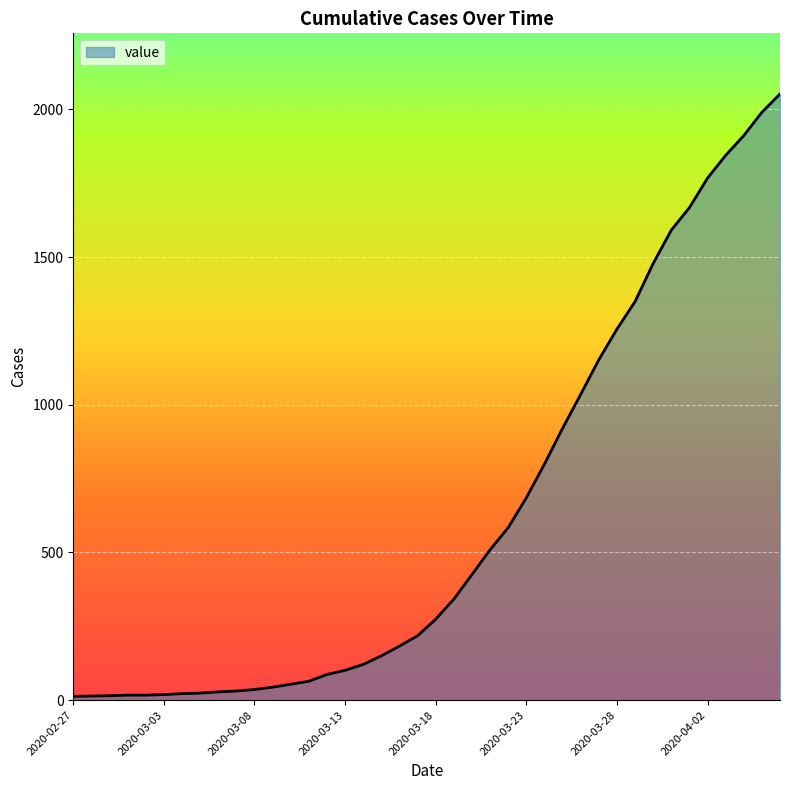

What is the greatest value displayed?

2052